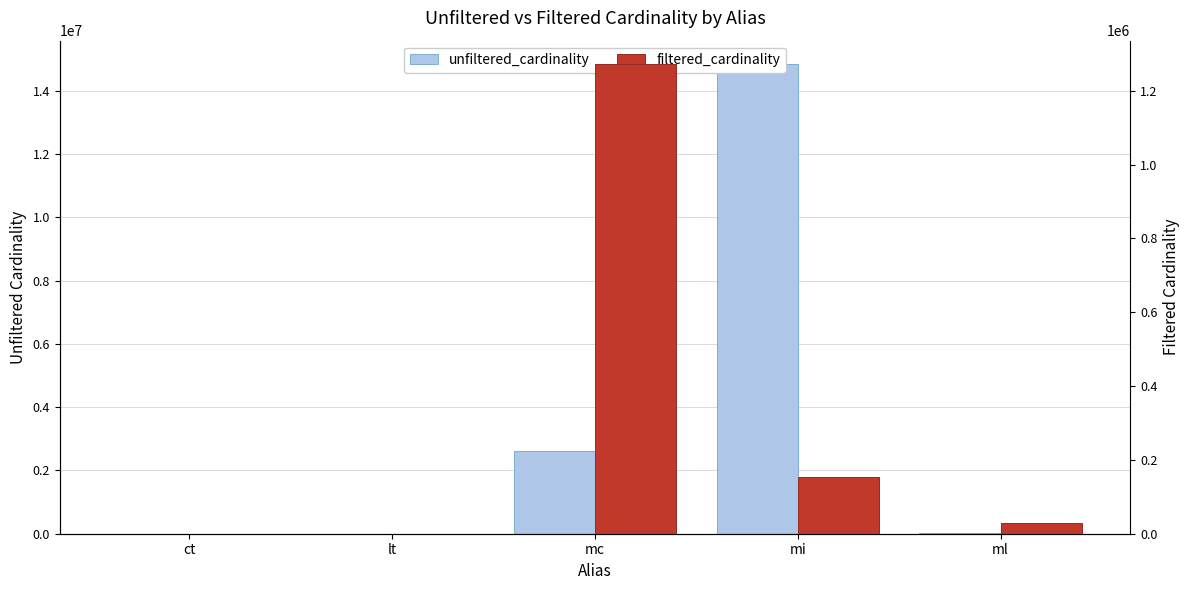

Is the value of unfiltered_cardinality at lt greater than the value of filtered_cardinality at ct?

Yes